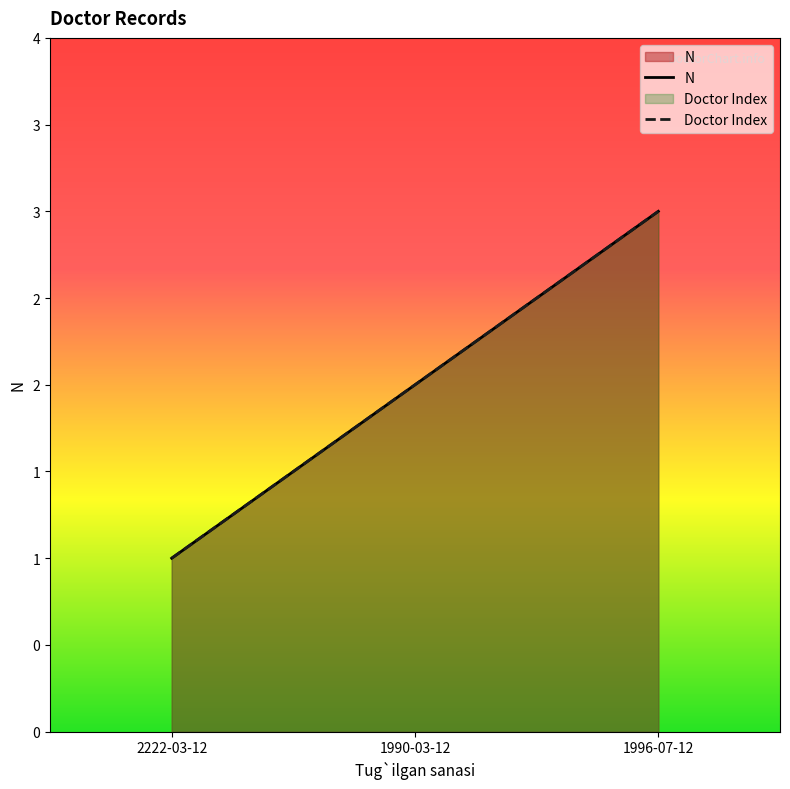

Which series has the widest spread of values?

N